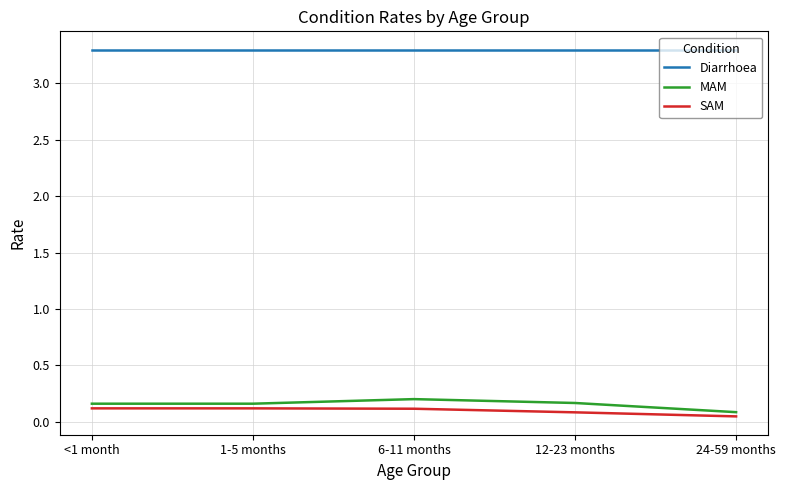

Which category has the lowest value in the MAM series?

24-59 months